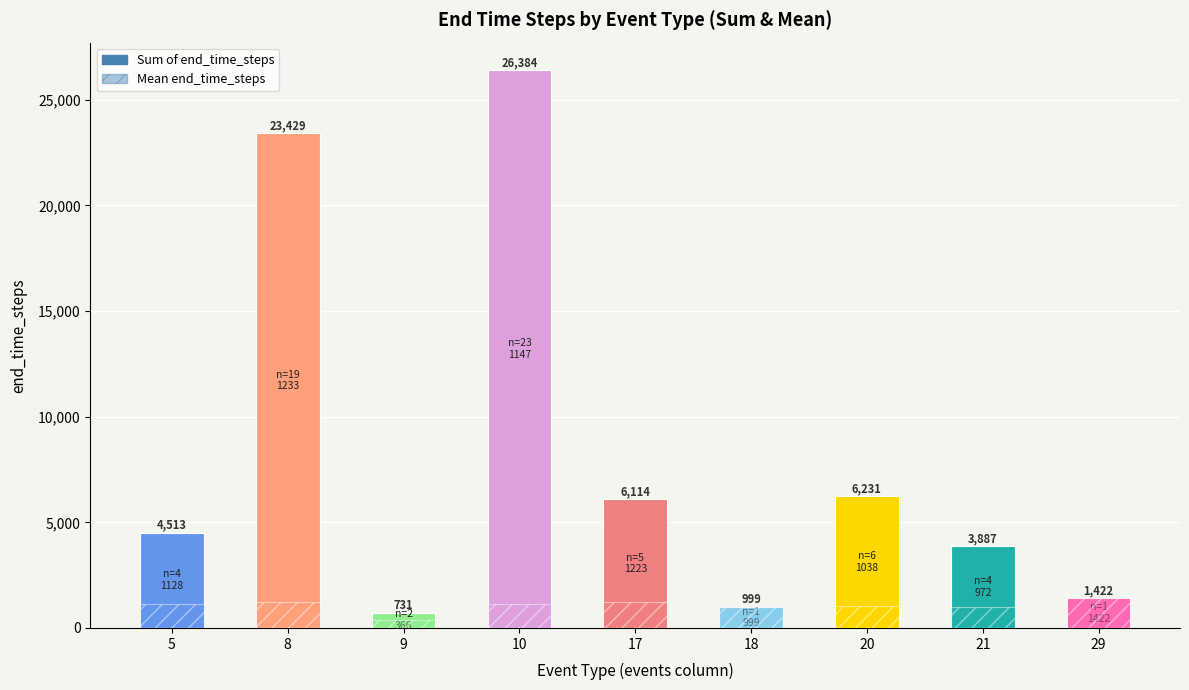

Which series has the largest total across all categories?

Sum of end_time_steps